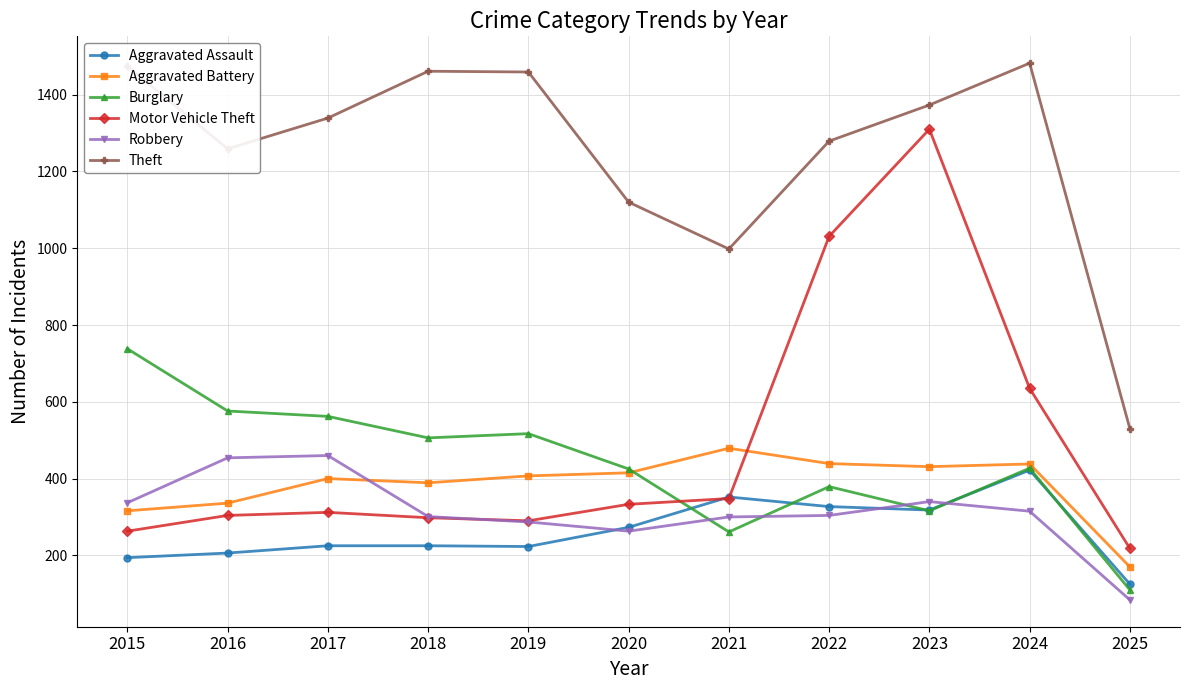

Does the chart have visible grid lines?

Yes